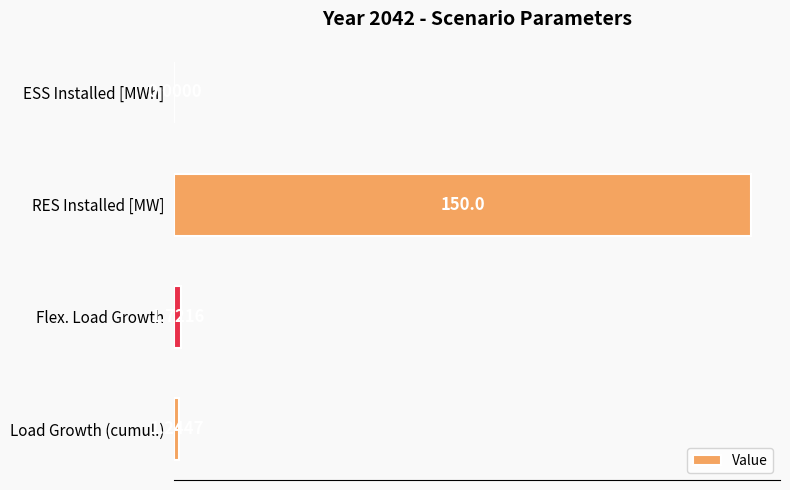

Between Load Growth (cumul.) and RES Installed [MW], which is larger?

RES Installed [MW]